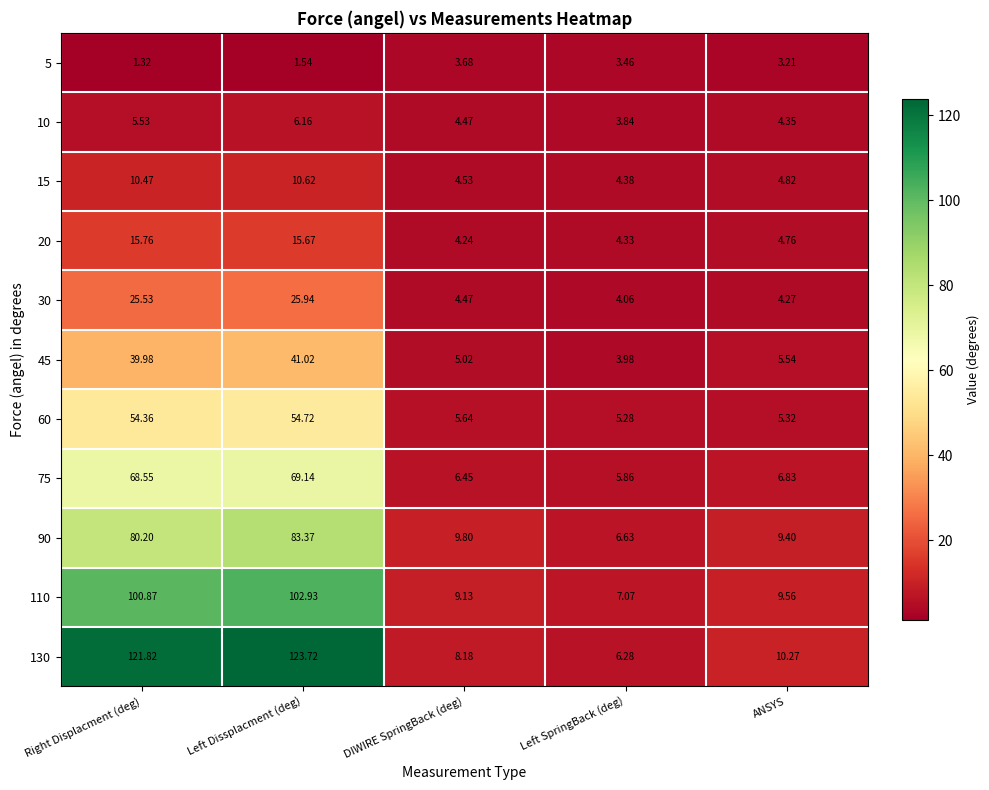

Rank the categories by 45 value from lowest to highest.

Left SpringBack (deg), DIWIRE SpringBack (deg), ANSYS, Right Displacment (deg), Left Dissplacment (deg)